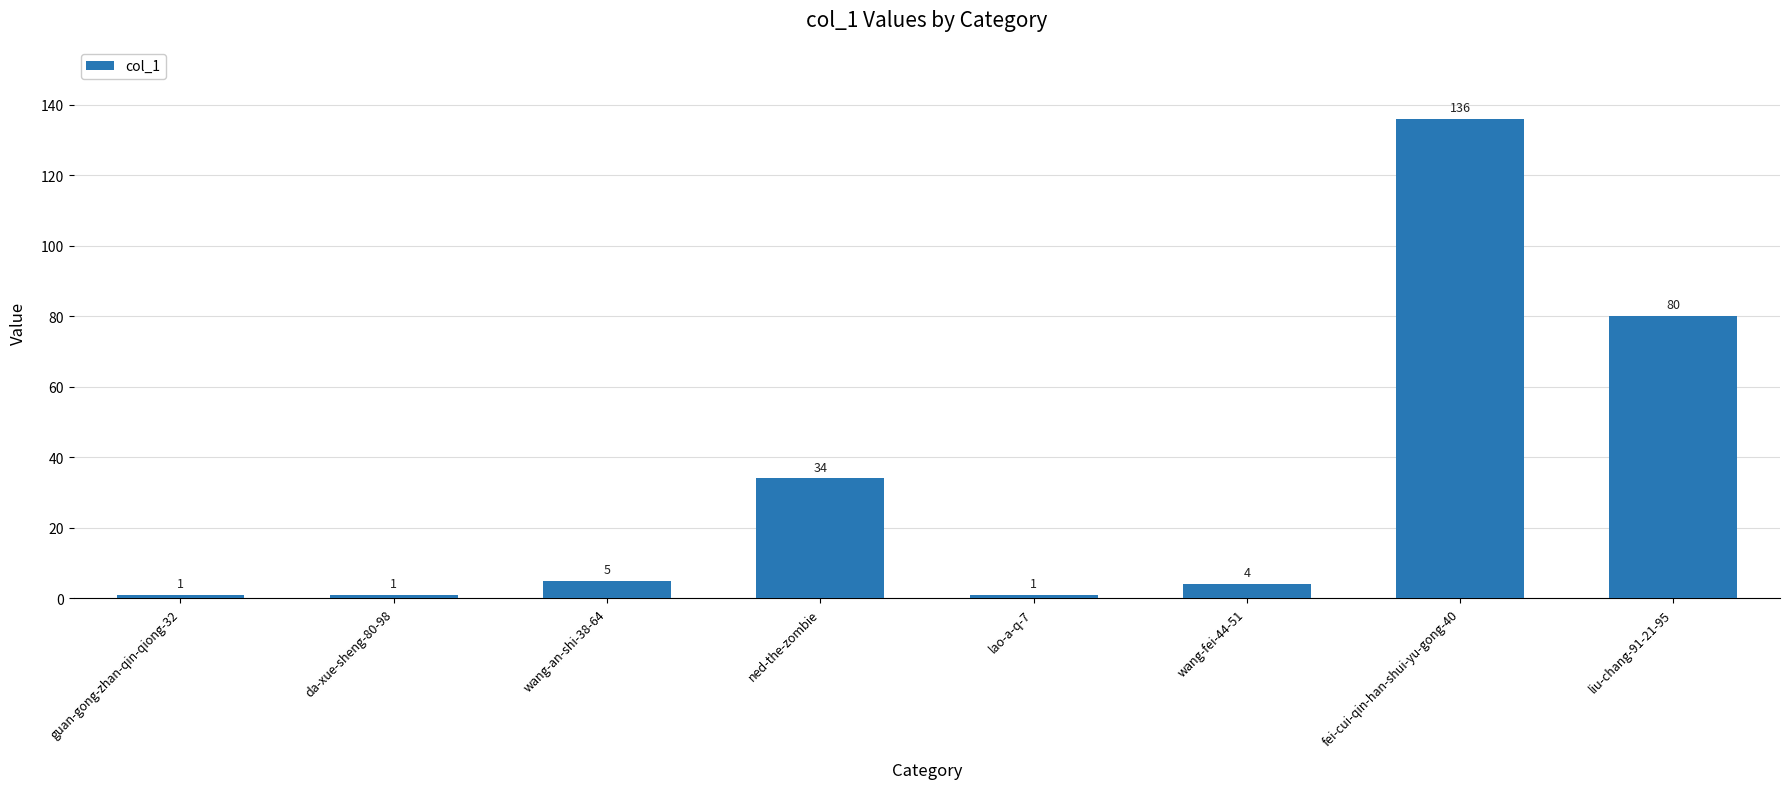

What is the label of the 7th bar from the left?

fei-cui-qin-han-shui-yu-gong-40